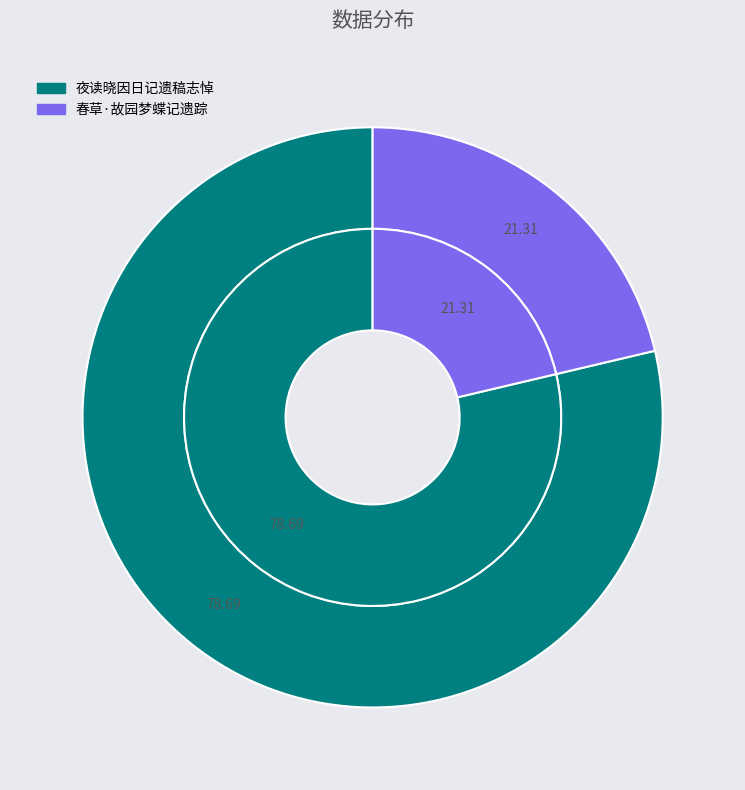

Which has a higher value, 夜读晓因日记遗稿志悼 or 夜读晓因日记遗稿志悼?

夜读晓因日记遗稿志悼